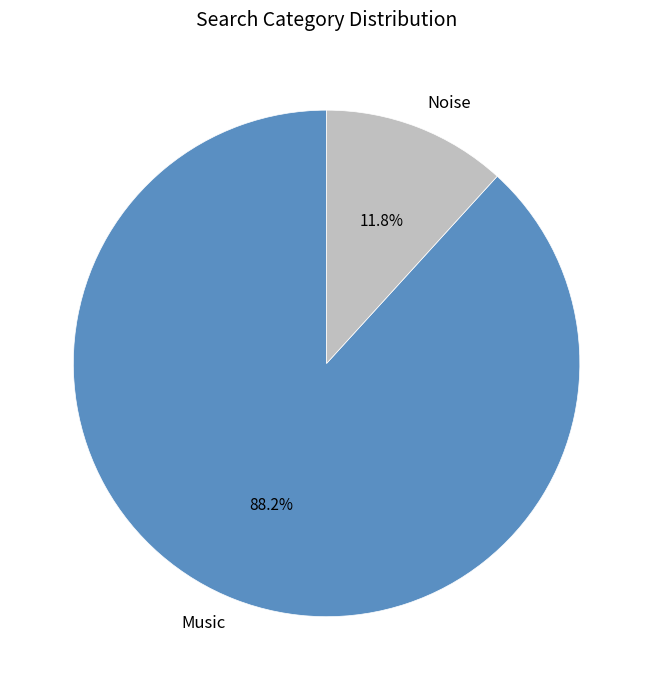

Which category accounts for the majority?

Music